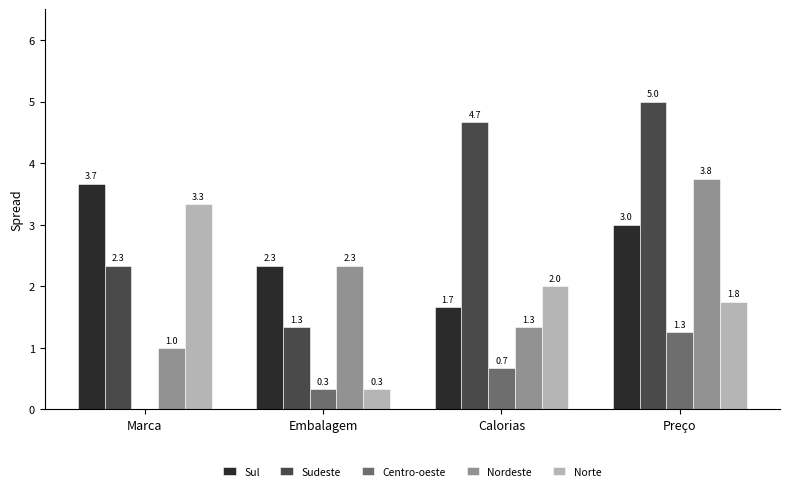

At which label is Centro-oeste closest to 0?

Marca